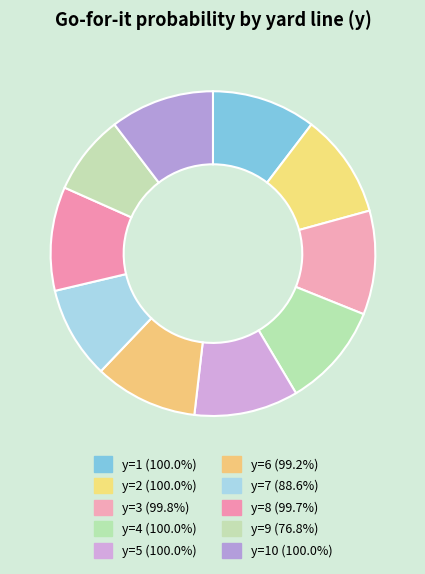

How many segments does this pie chart have?

10